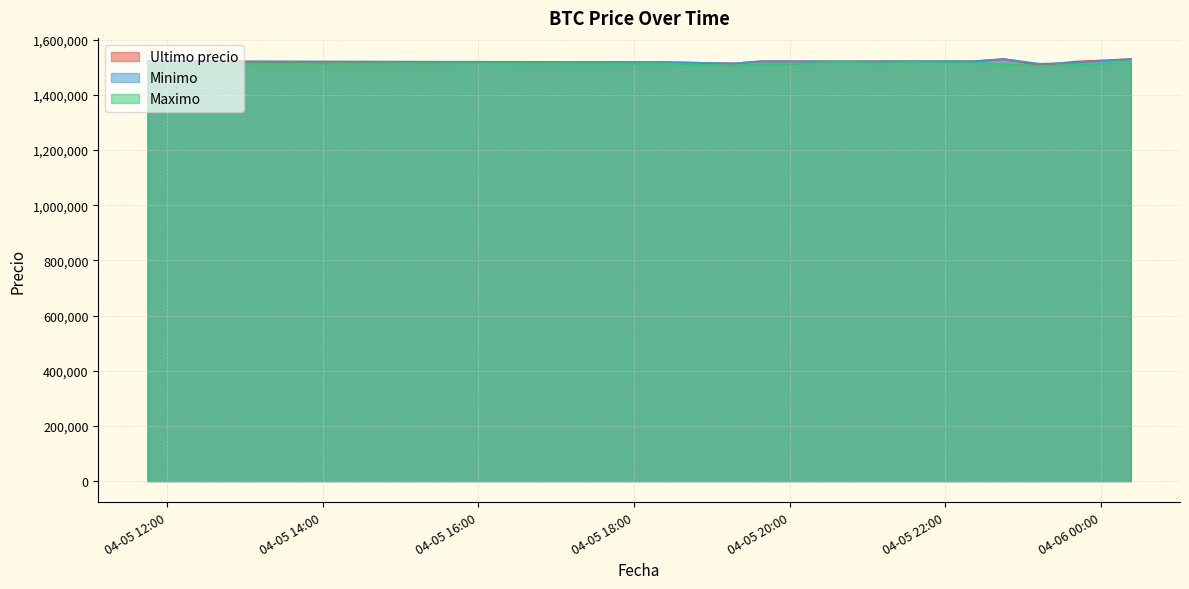

What is the label of the 5th point from the right?

2021-04-05 22:22